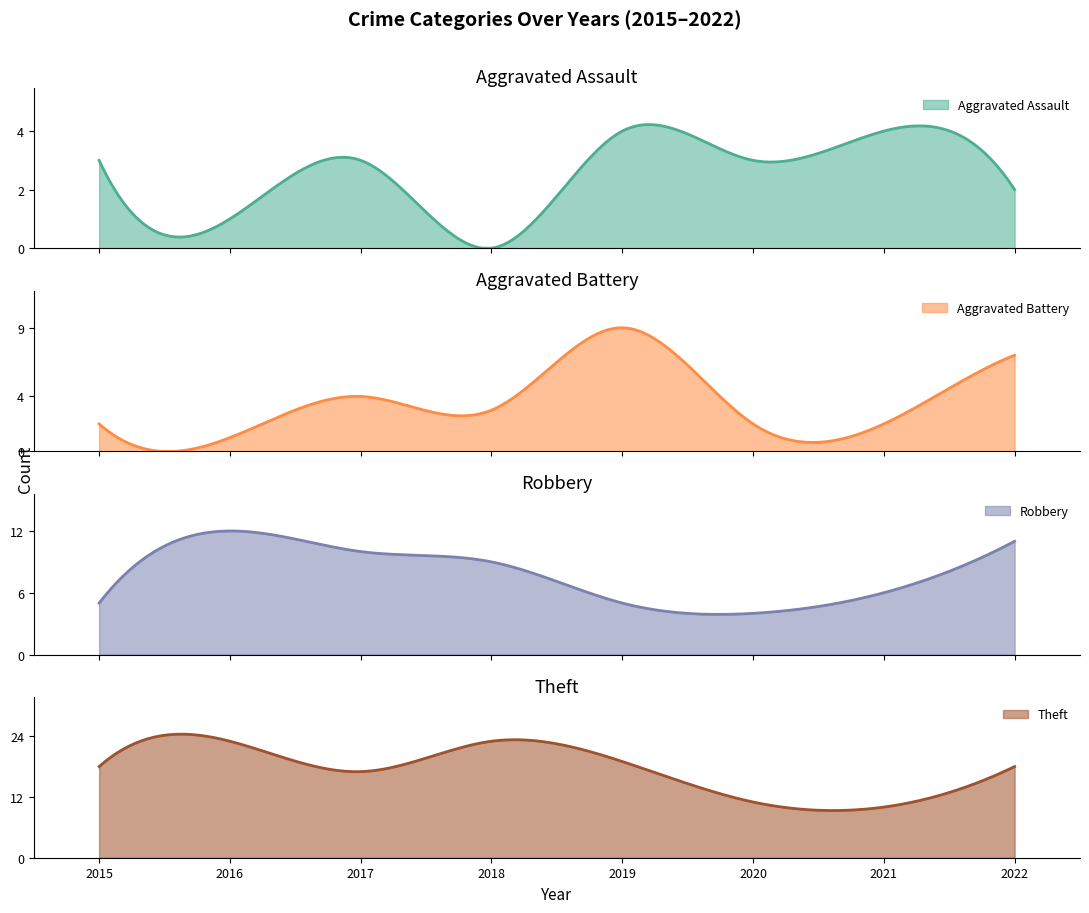

Which category has the highest value across all series?

2016